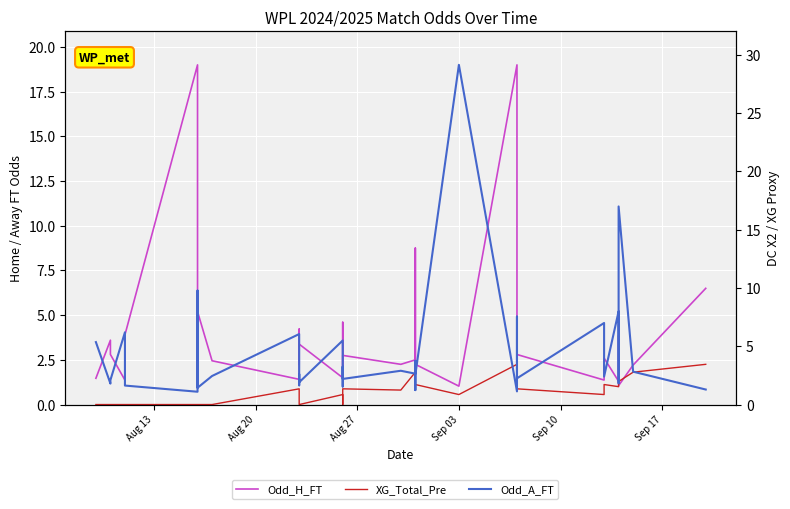

What is the difference between the second highest and second lowest values in the Odd_H_FT series?

17.9